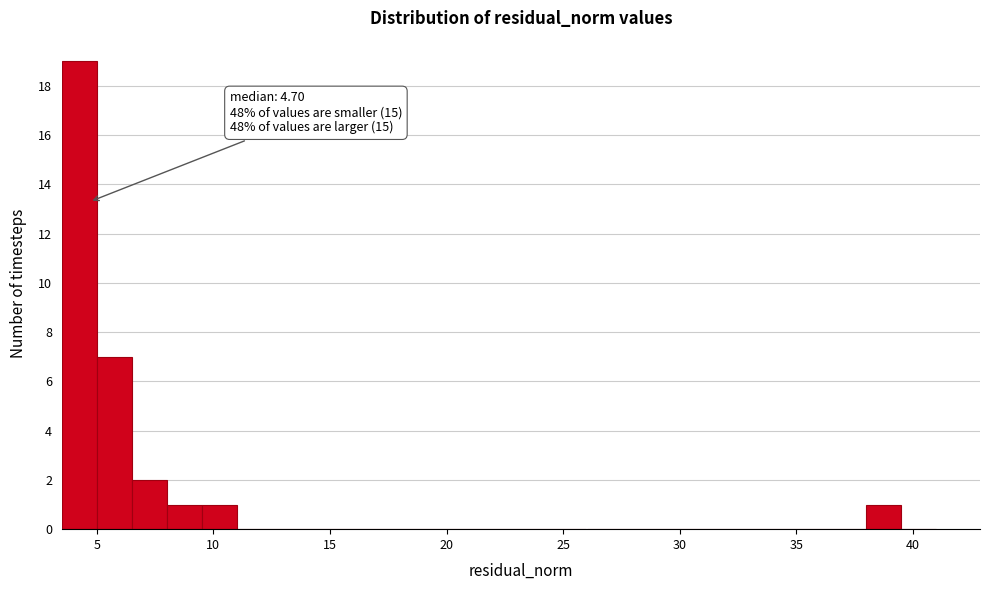

Around what value on the x-axis is the tallest bar? Give the approximate position of its centre, as read against the axis.

4.5